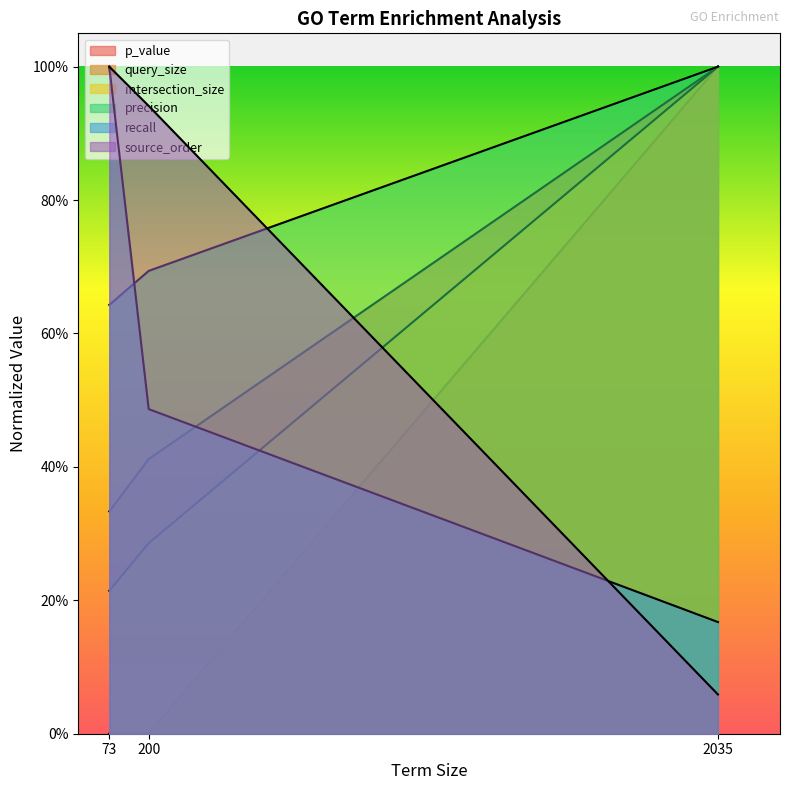

Is it true that precision equals 1.0 at 2035?

True